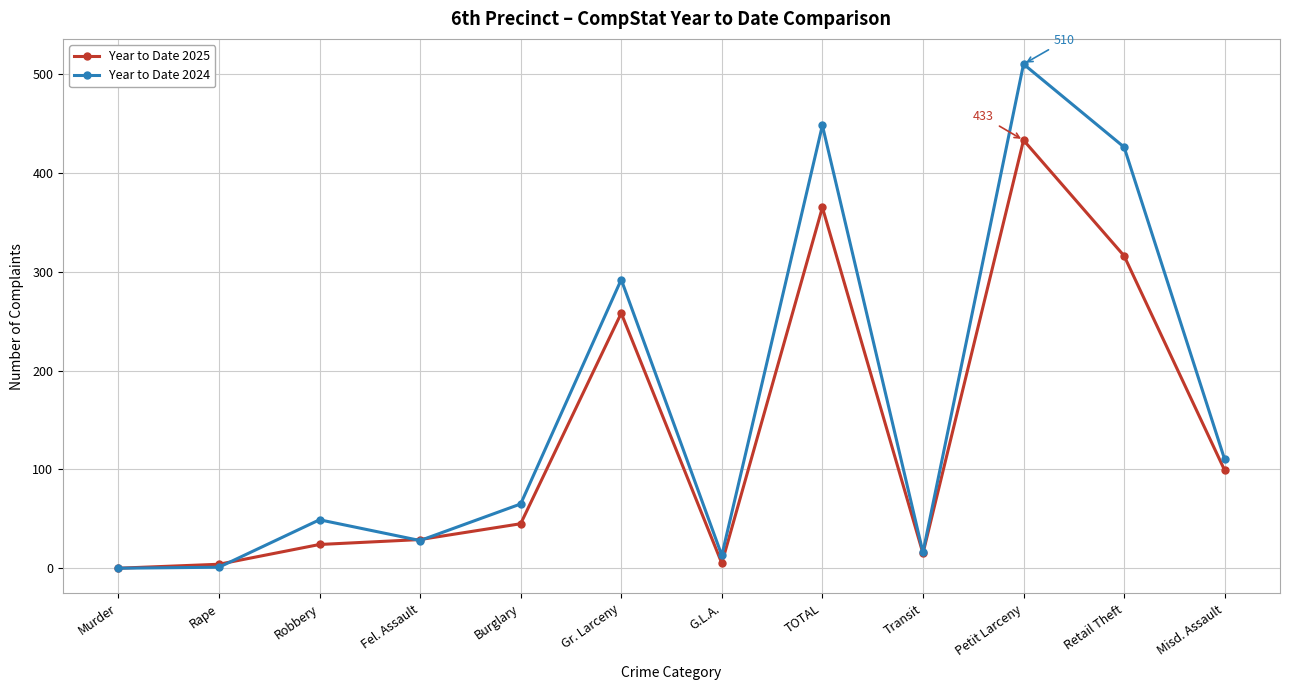

Which series has the largest range (max minus min)?

Year to Date 2024